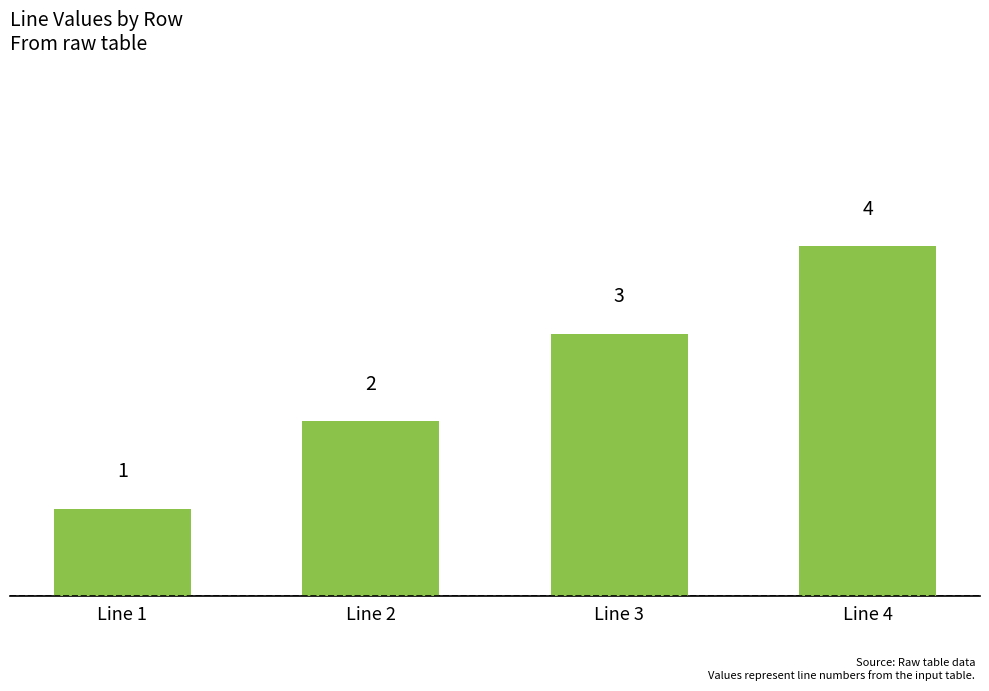

What is the difference between the second highest and second lowest values?

1